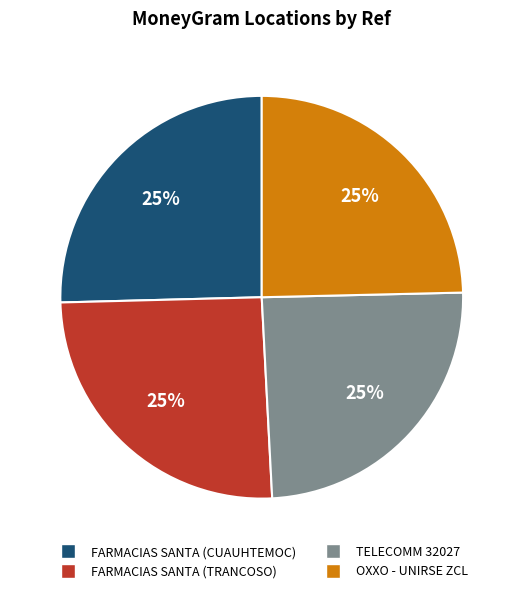

Is there any slice that represents more than half of the pie?

No